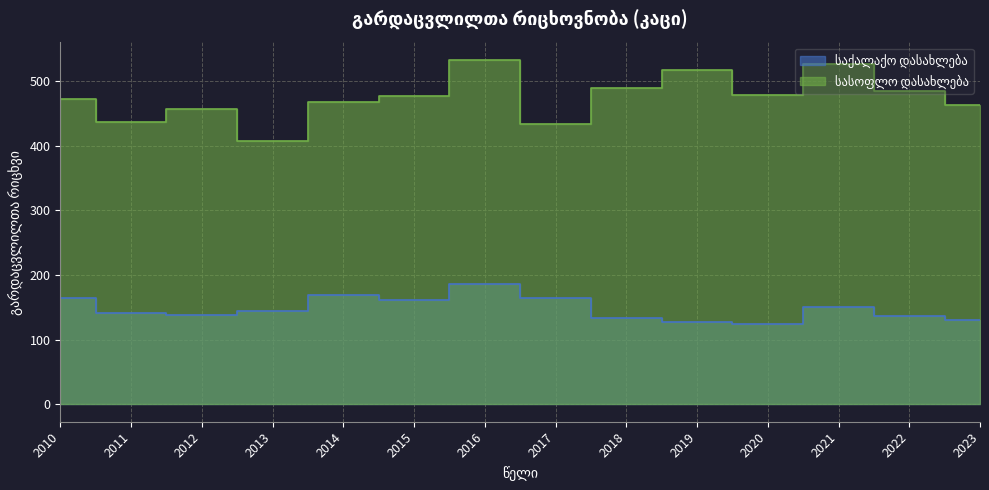

What is the difference between the maximum and minimum values in the სასოფლო დასახლება series?

126